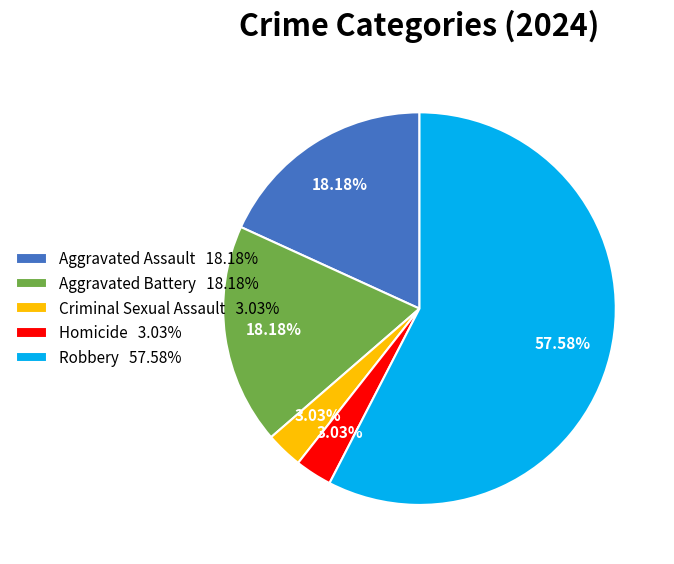

To the nearest percent, what portion does Criminal Sexual Assault represent?

3%